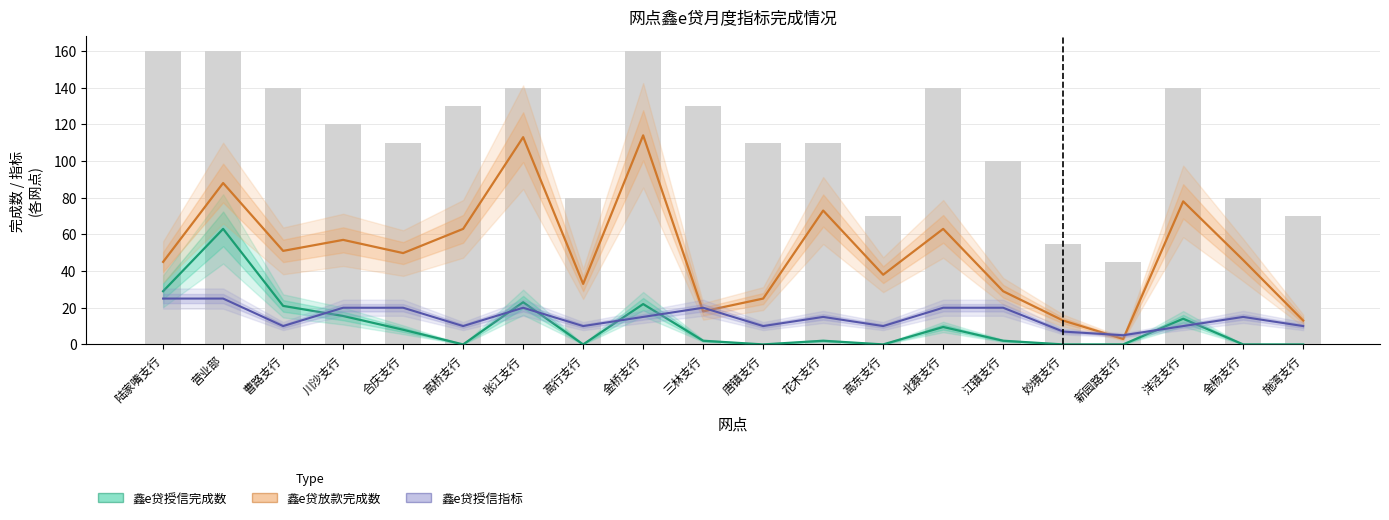

The value of 鑫e贷授信完成数 at 营业部 is 63.0. True or false?

True